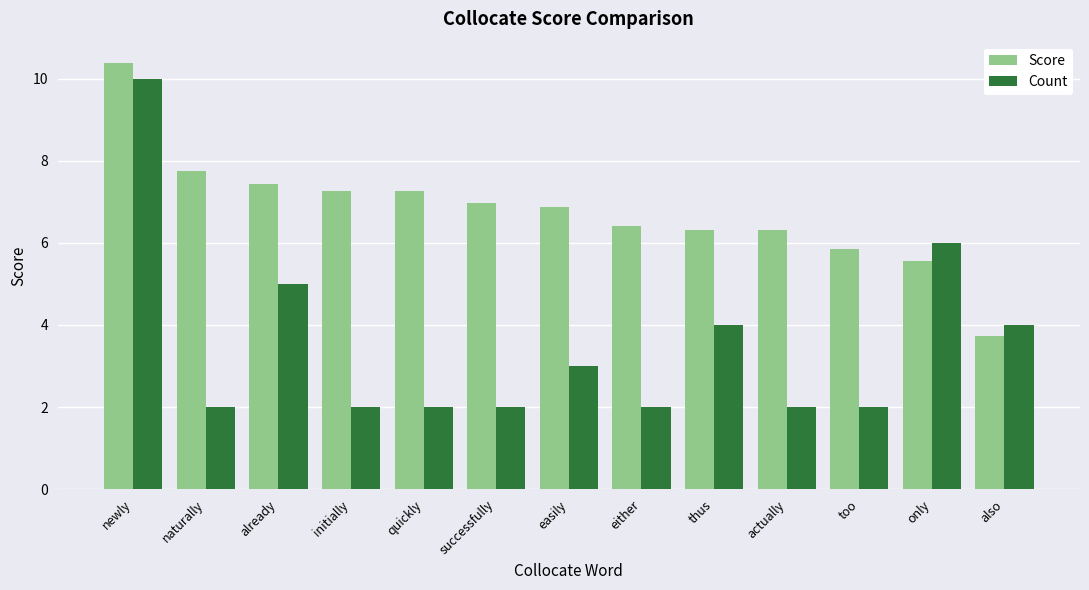

What are all the series names shown in the legend?

Score, Count